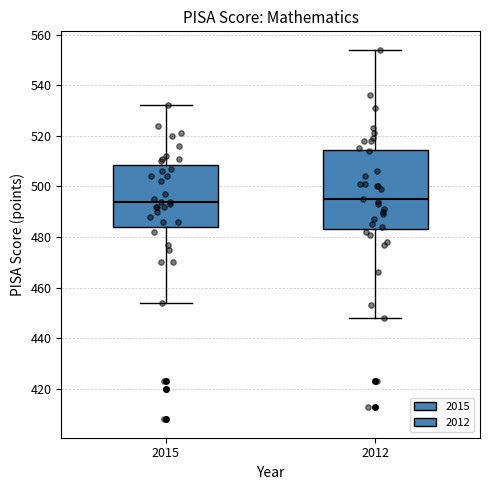

Comparing the boxes themselves (not the whiskers), which one is the tallest?

2012